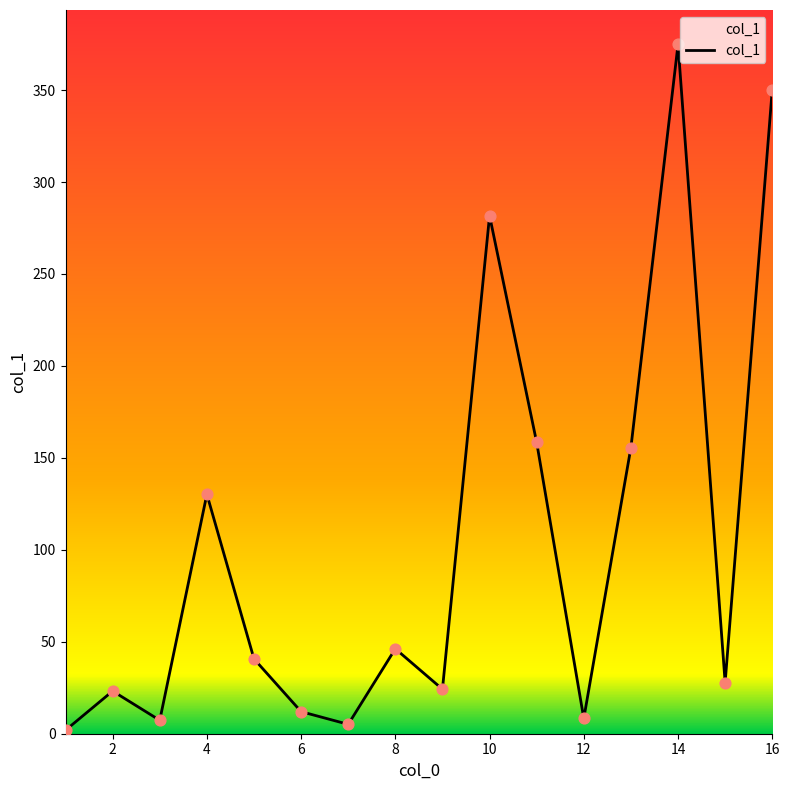

What is the greatest value displayed?

374.8